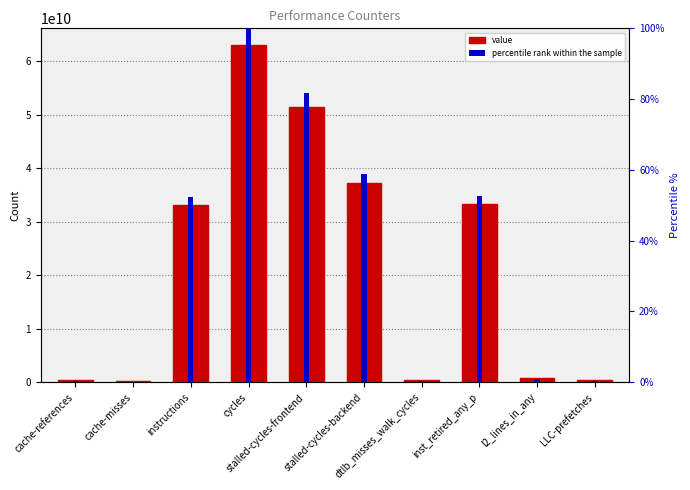

Does the chart contain any negative values?

No